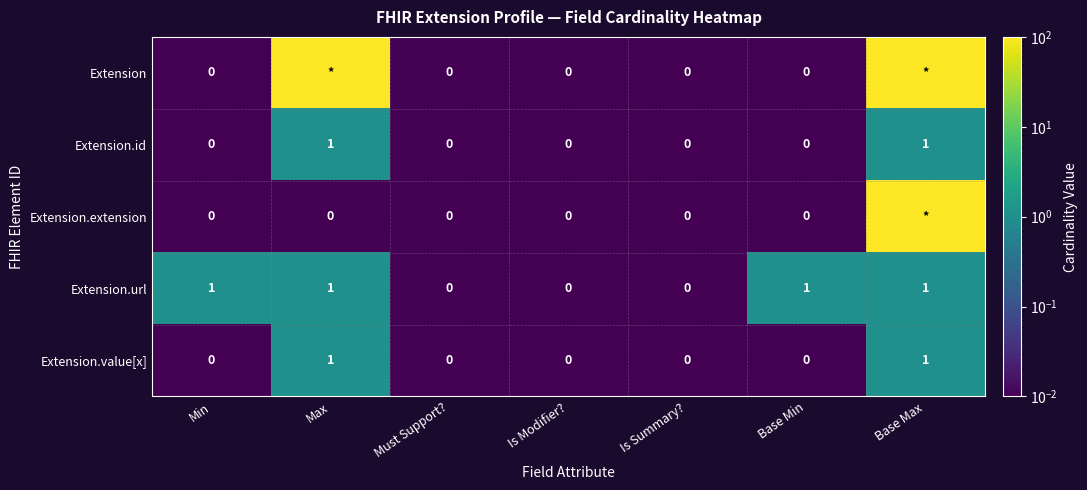

At how many categories does at least one series exceed 67?

2